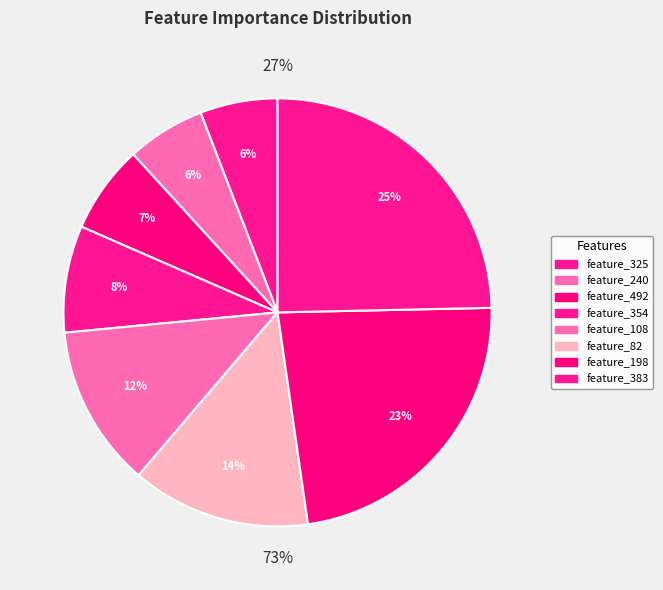

How many segments does this pie chart have?

8